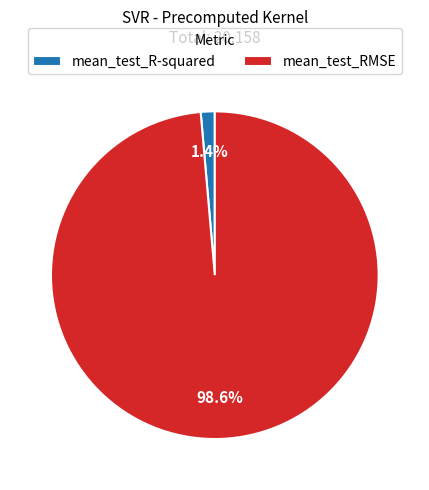

Which category accounts for the majority?

mean_test_RMSE